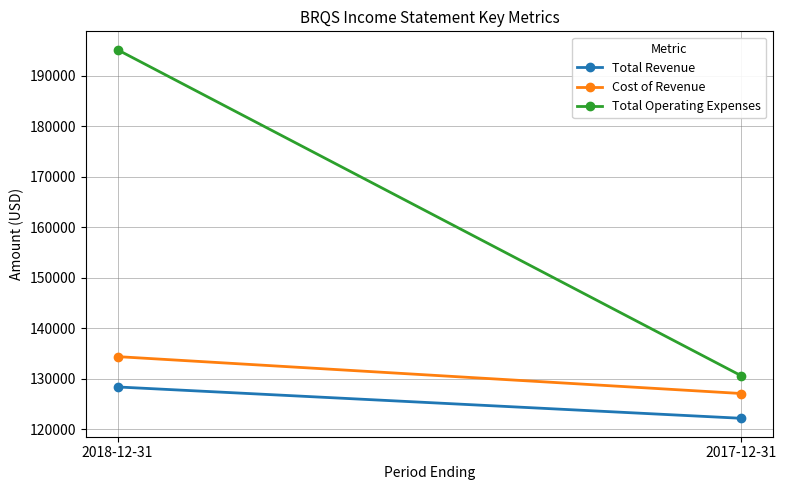

Rank the series at 2018-12-31 from lowest to highest value.

Total Revenue, Cost of Revenue, Total Operating Expenses